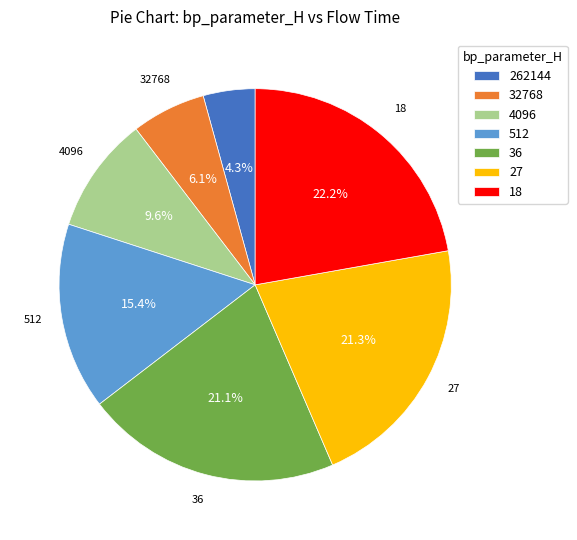

Combined, what portion of the pie is 4096 and 512?

25.0%